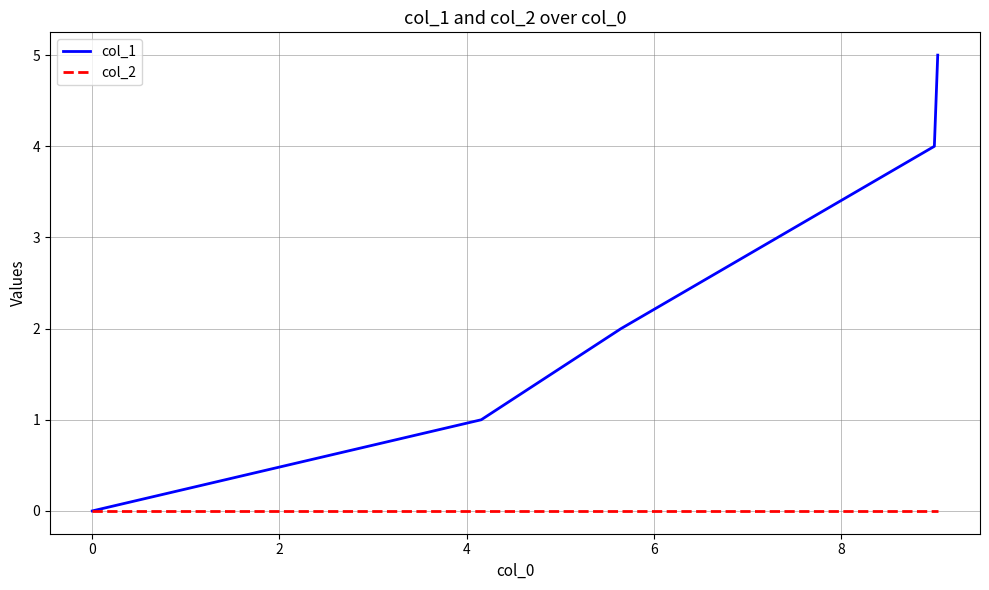

List the series in order of their overall mean, lowest first.

col_2, col_1